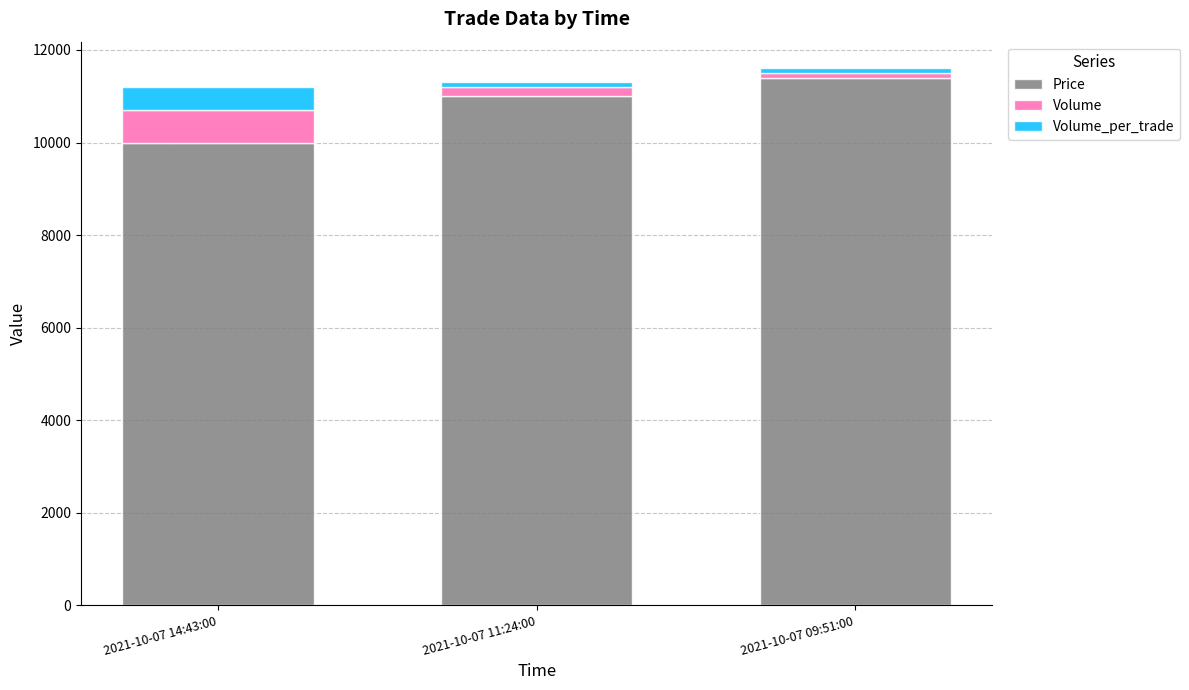

Is it true that Price equals 4650 at 2021-10-07 11:24:00?

False